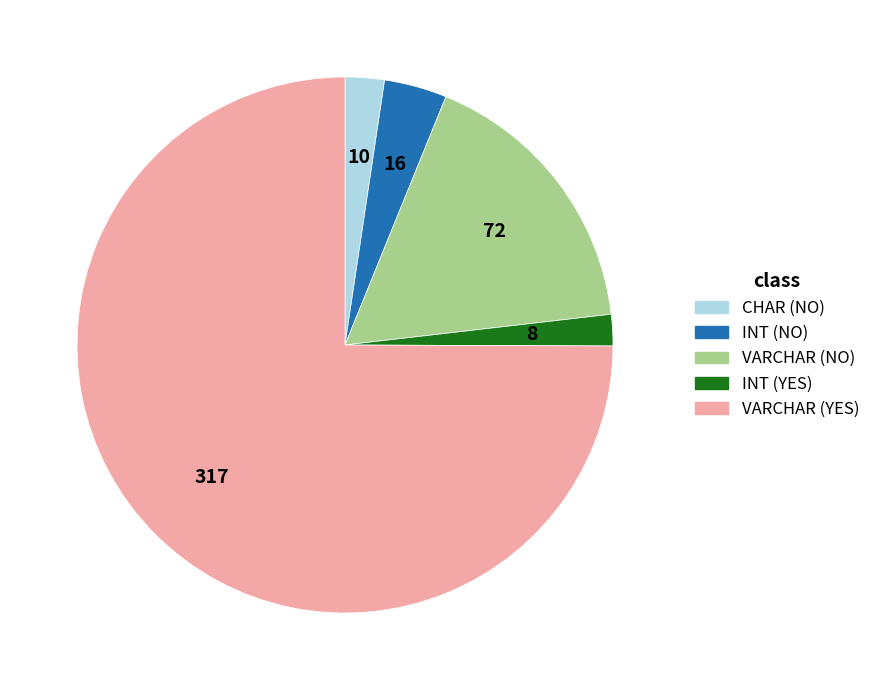

Is there any slice that represents more than half of the pie?

Yes